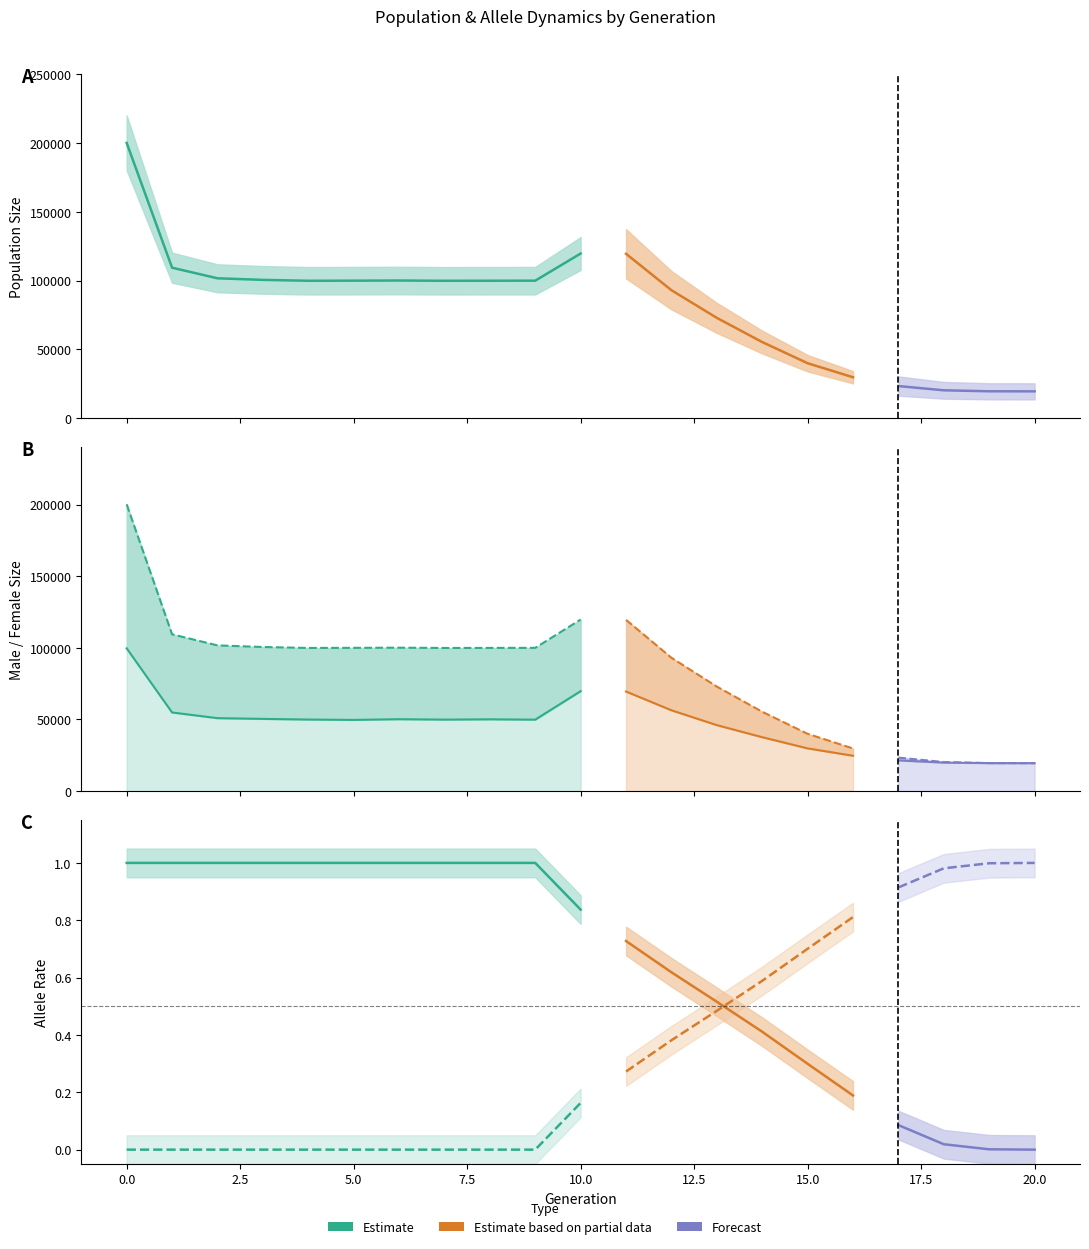

What is the value of the size point at the 21st from the left?

19500.0